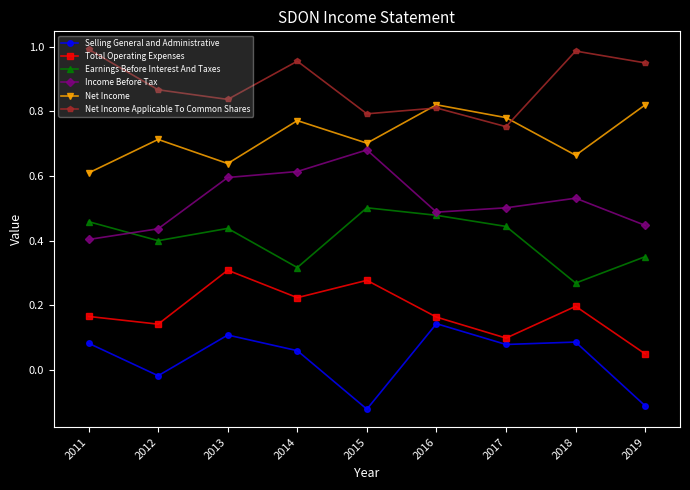

At how many categories does at least one series exceed 0?

9